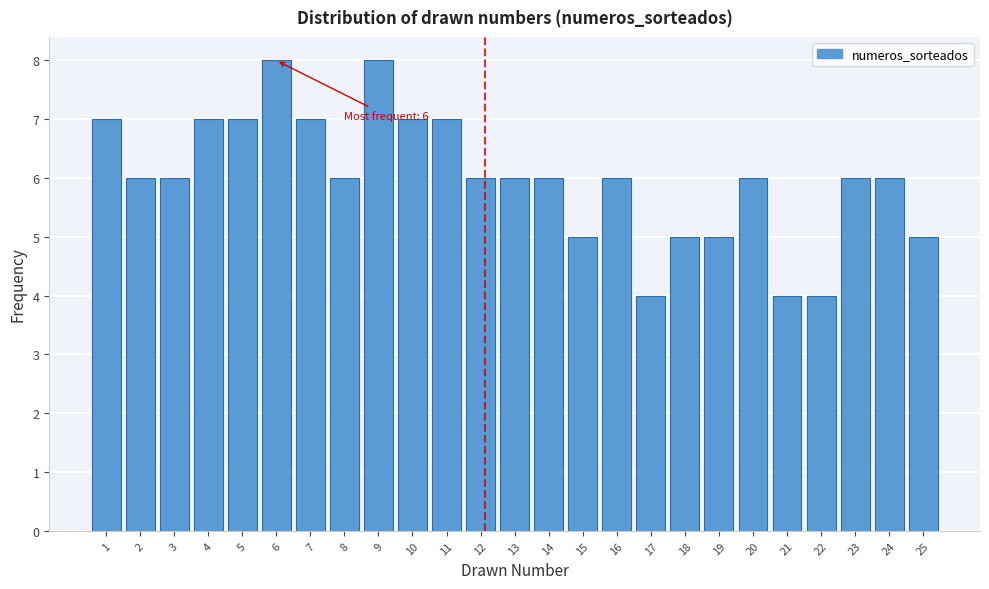

Reading left to right, what are all the values shown in this chart?

7	6	6	7	7	8	7	6	8	7	7	6	6	6	5	6	4	5	5	6	4	4	6	6	5